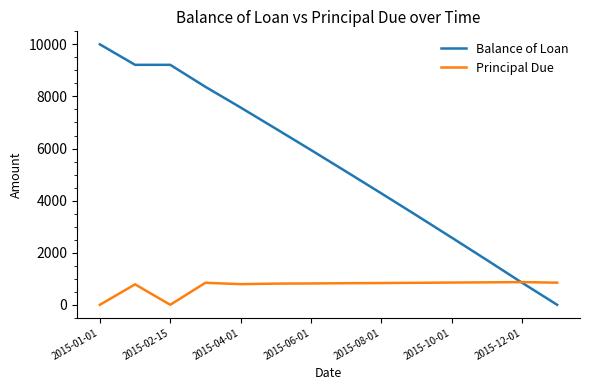

Rank the series by their maximum value, from highest to lowest.

Balance of Loan, Principal Due